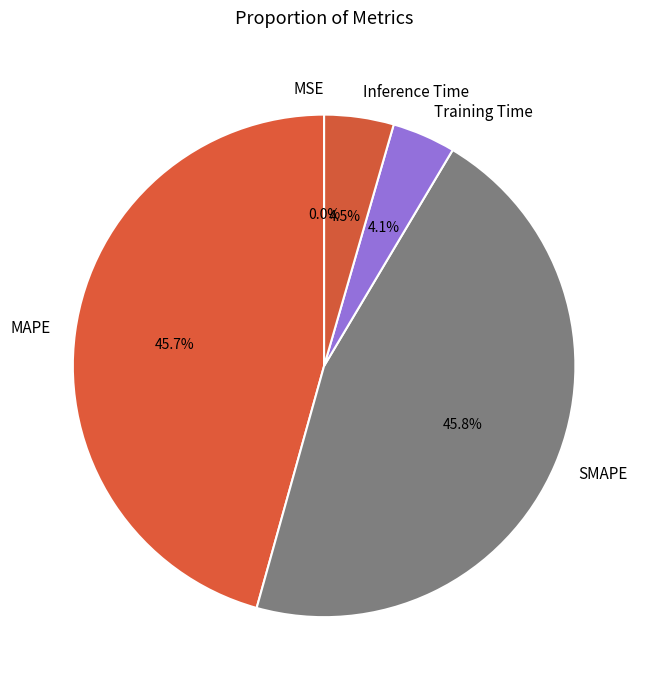

How much of the chart is everything except SMAPE?

54.2%